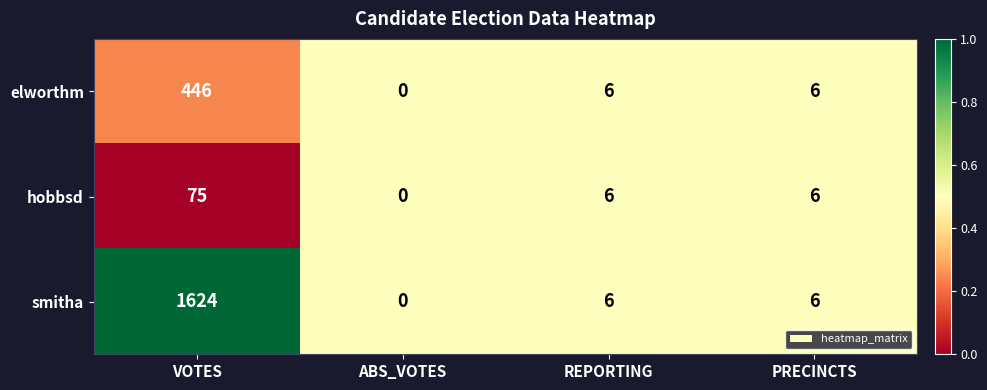

Which label corresponds to the smallest value in the chart?

ABS_VOTES